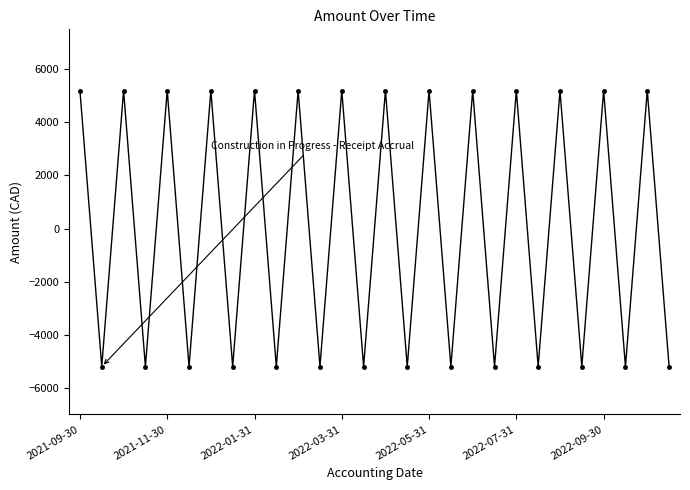

How many interior local valleys (lower than both neighbors) does the data have?

13